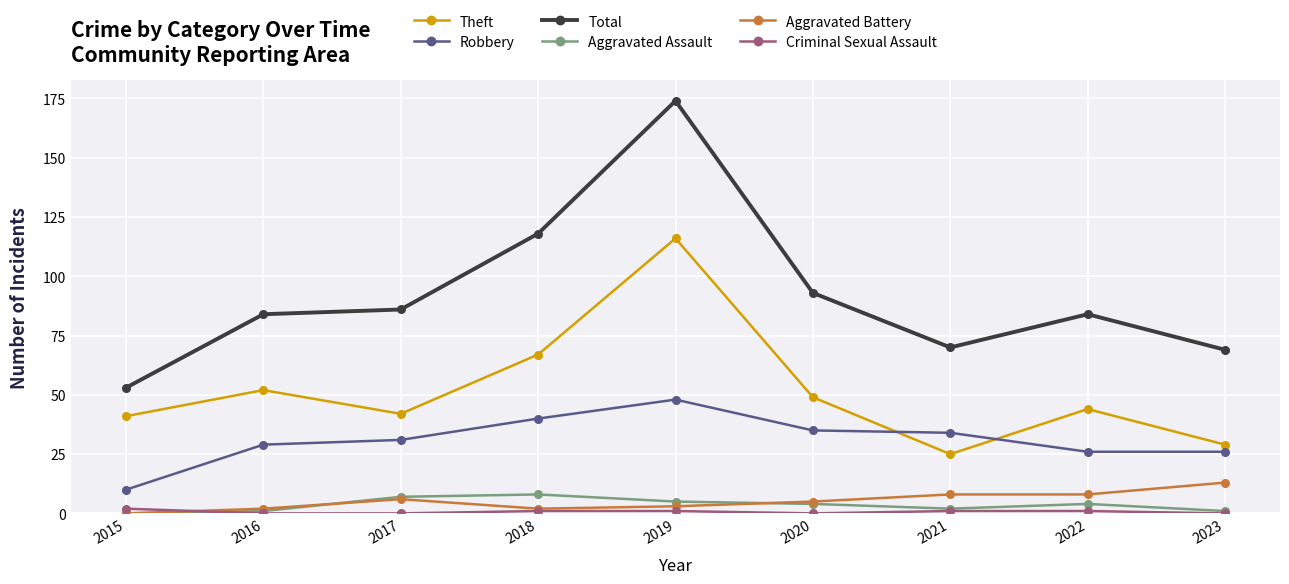

At which category does Theft reach its first local peak?

2016